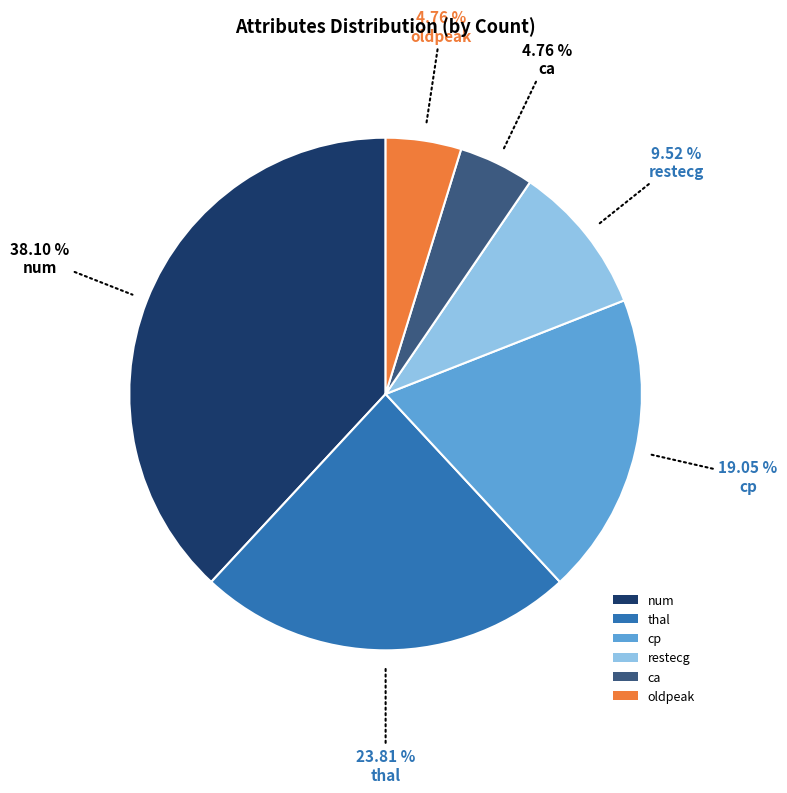

To the nearest percent, what is the combined percentage of oldpeak and cp?

24%